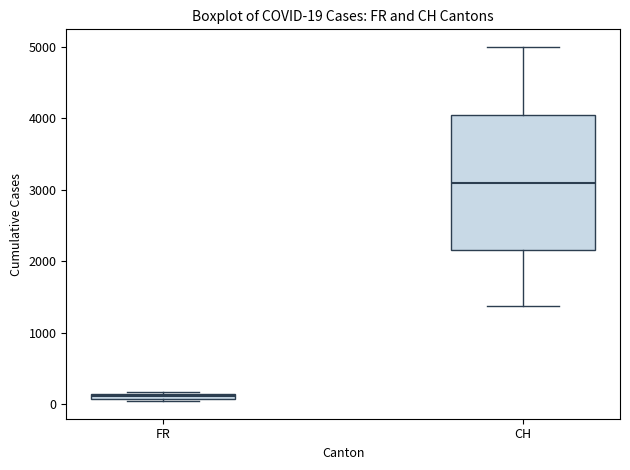

Which box has the lowest median line?

FR